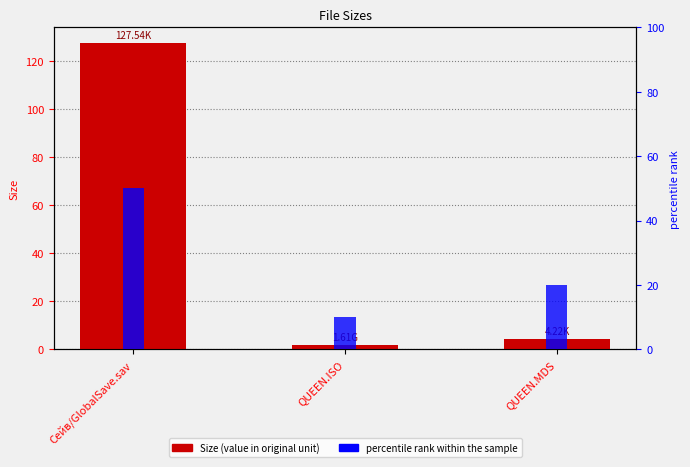

Is it true that percentile rank within the sample equals 20.8 at Сейв/GlobalSave.sav?

False